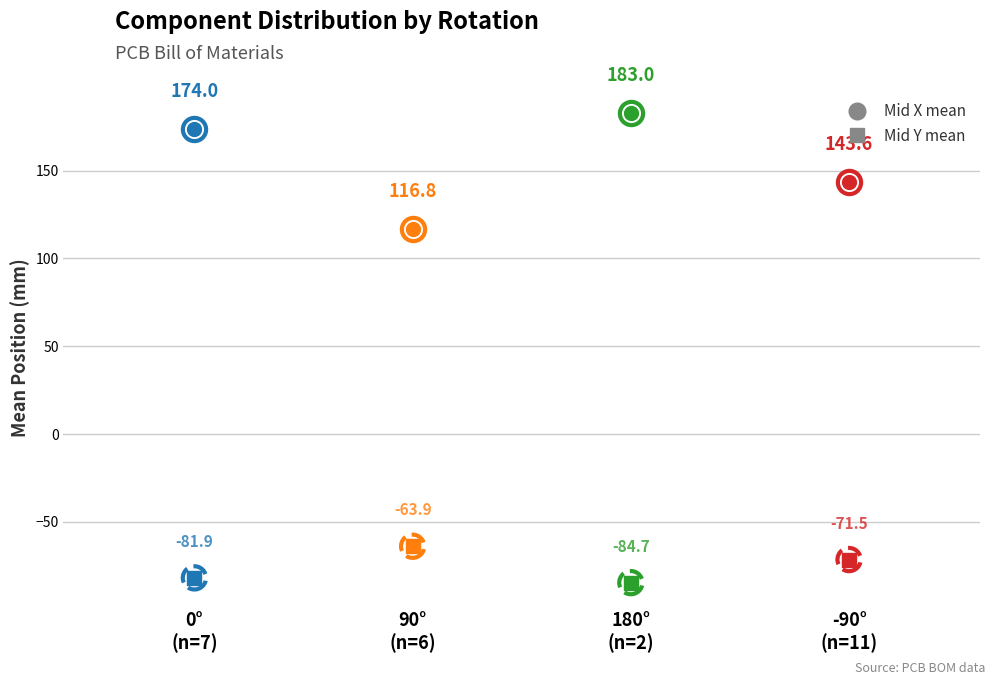

What are all the series names shown in the legend?

Mid X, Mid Y